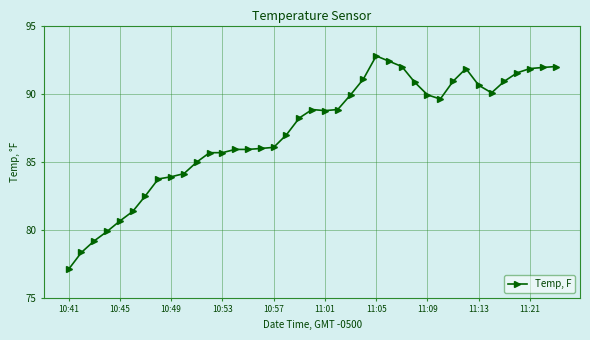

True or false: the data has more than 2 interior local peaks.

True